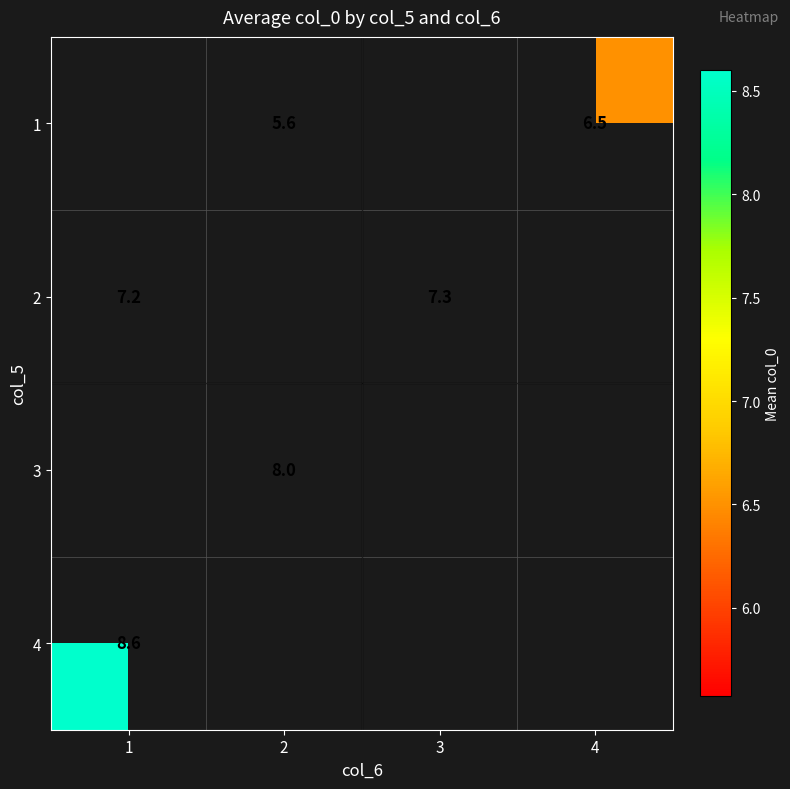

Between 1 and 2, which is larger?

2